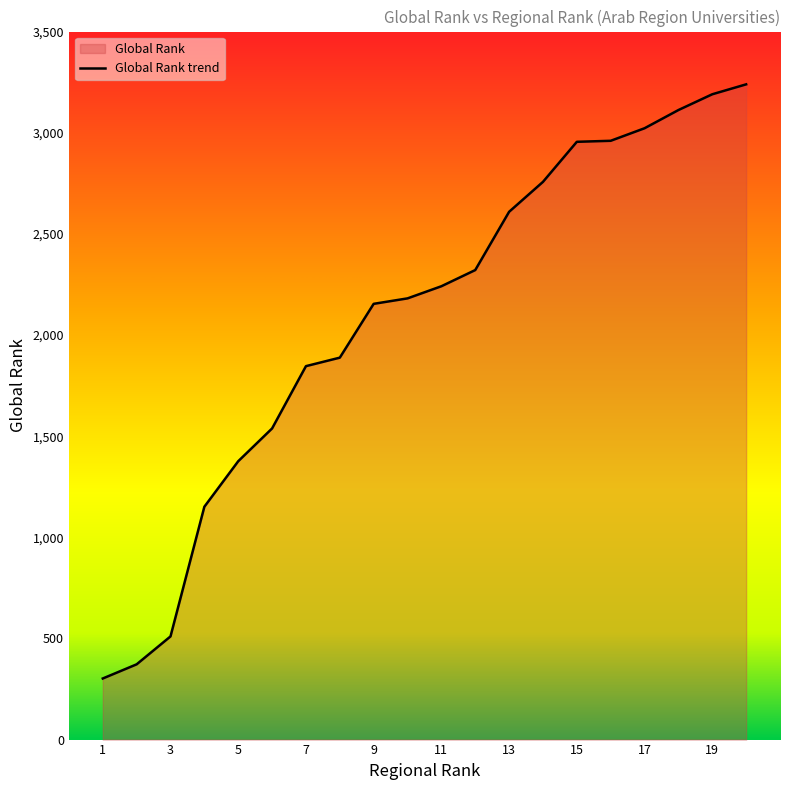

How many data points does each series have?

20